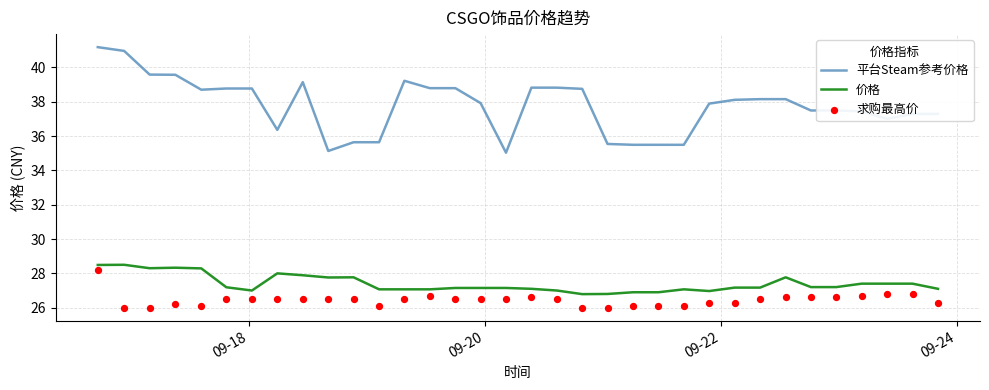

Which series contains the highest Y value?

平台Steam参考价格